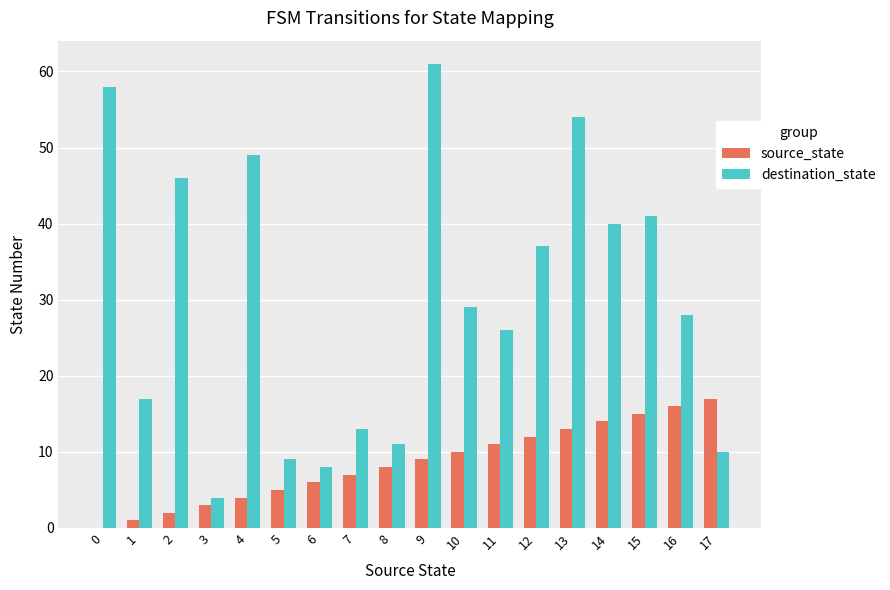

Which series has the largest range (max minus min)?

destination_state